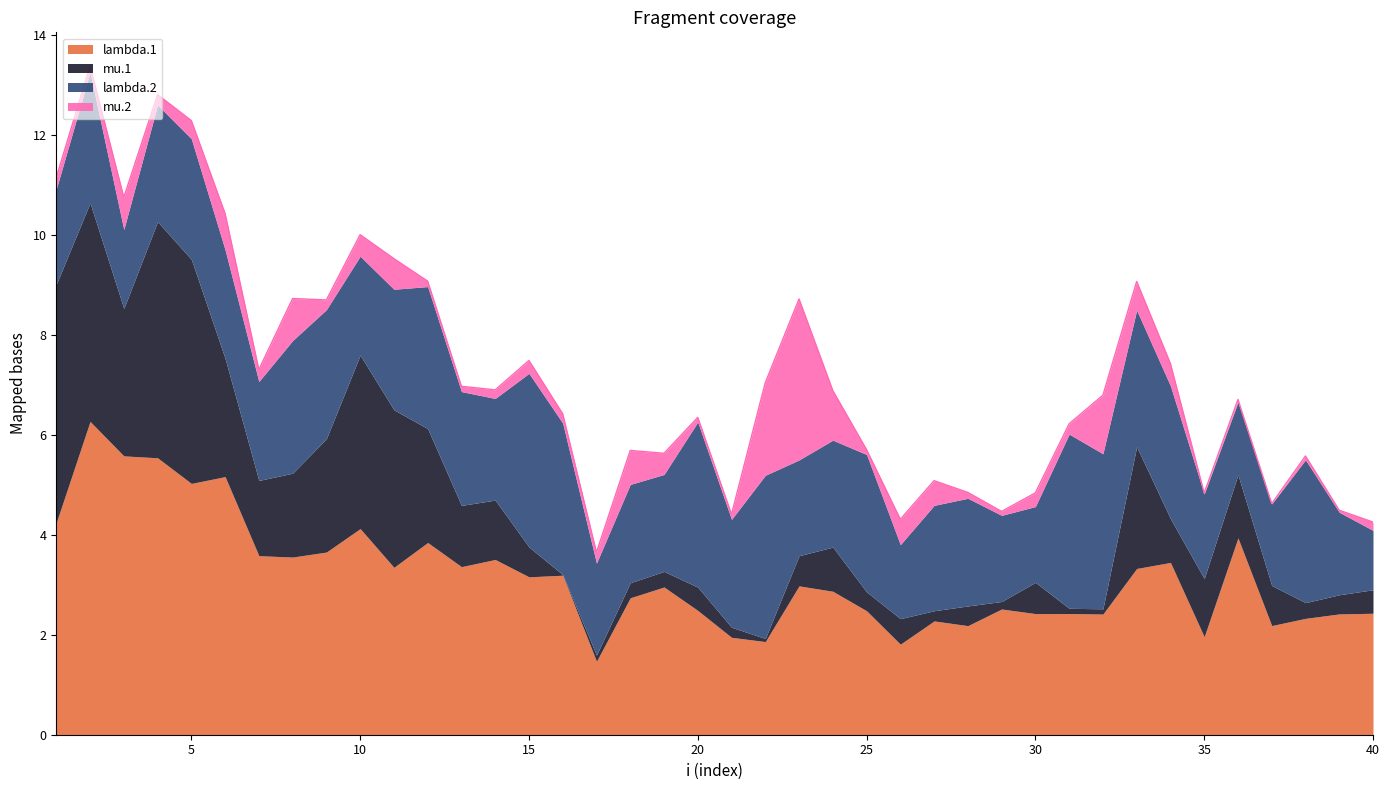

Count the number of data series in this chart.

4